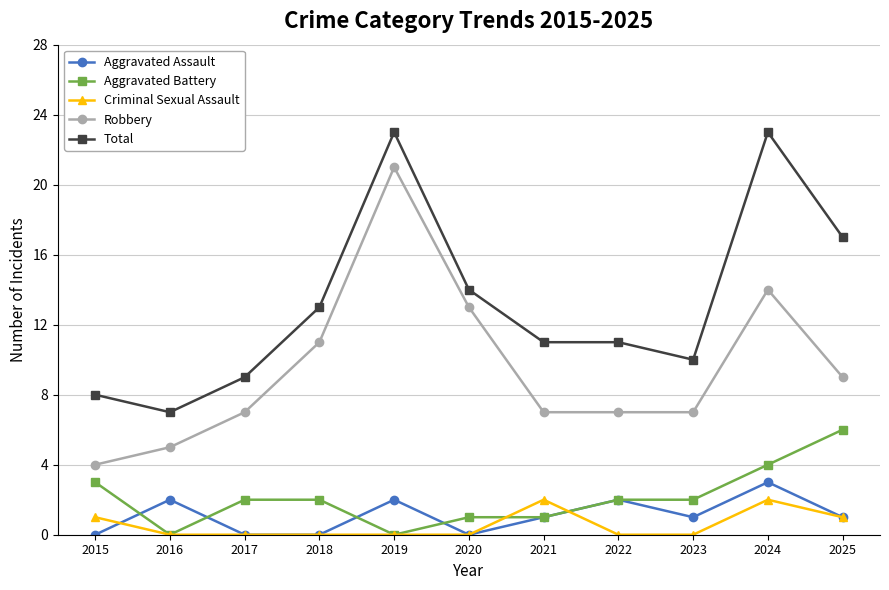

At how many categories does at least one series exceed 19?

2